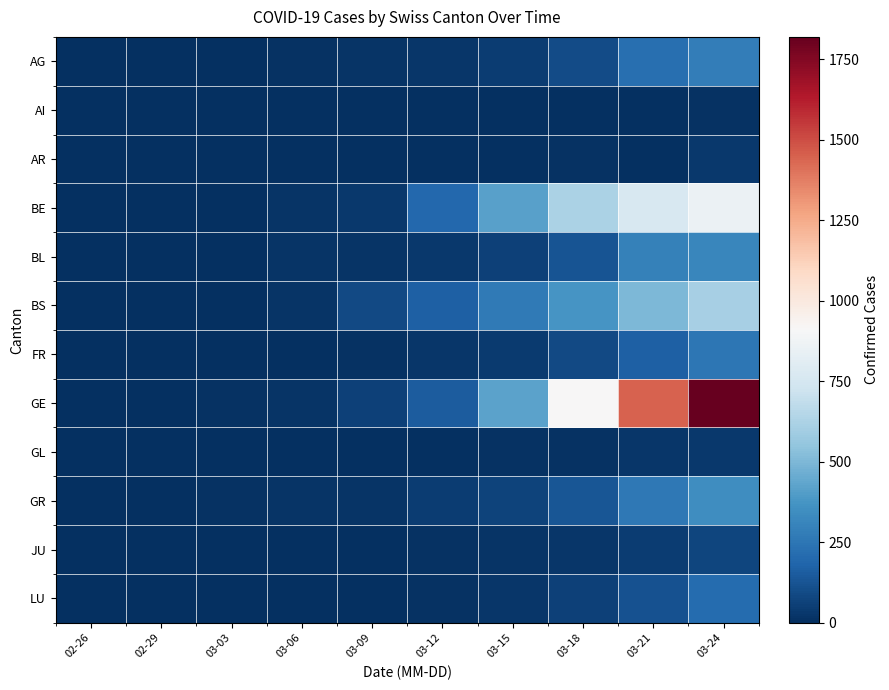

Which series has the largest total across all categories?

GE